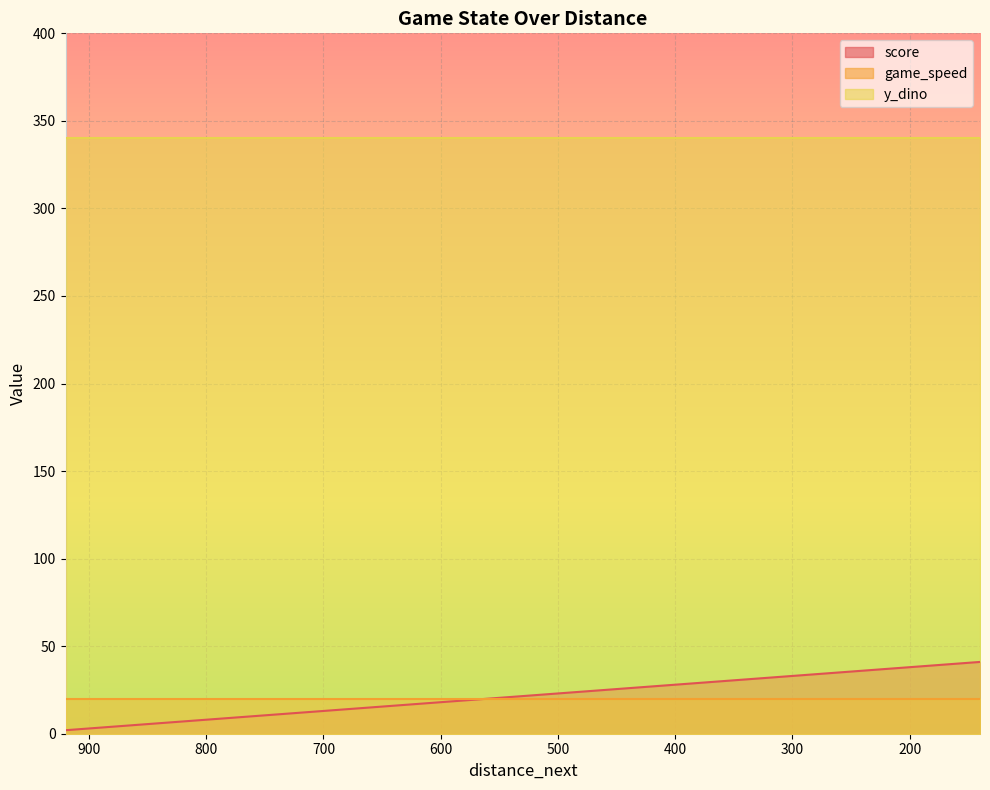

List the series in order of their peak value, highest first.

y_dino, score, game_speed